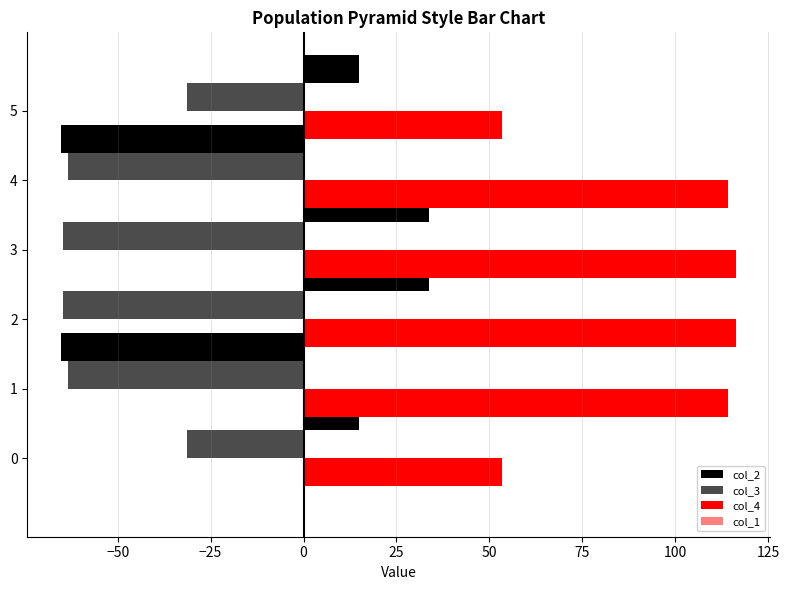

What position from the right is 25?

2